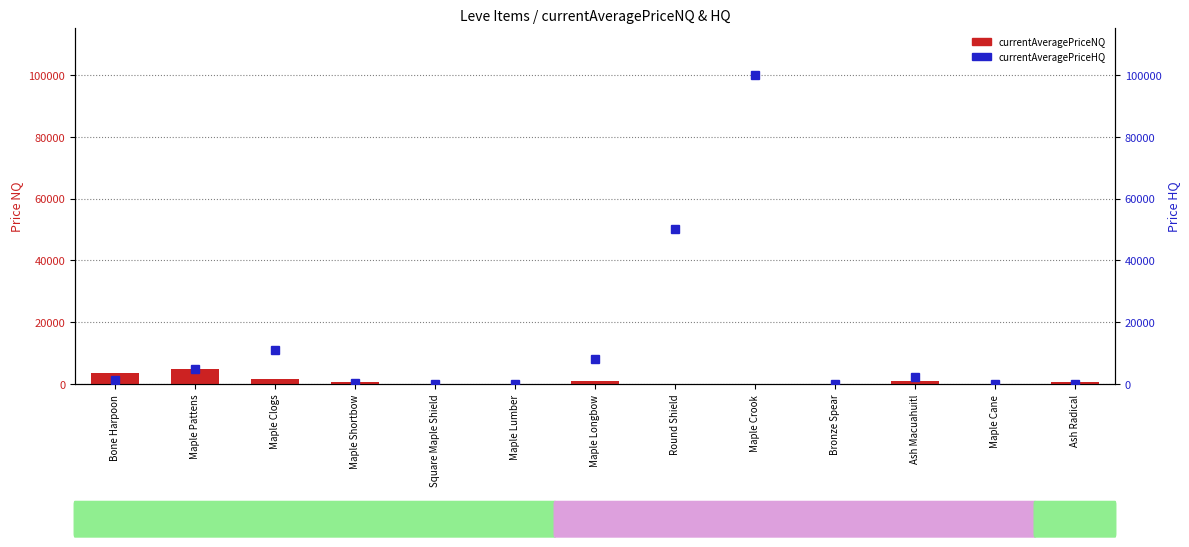

How many values in the currentAveragePriceNQ series exceed 700?

6